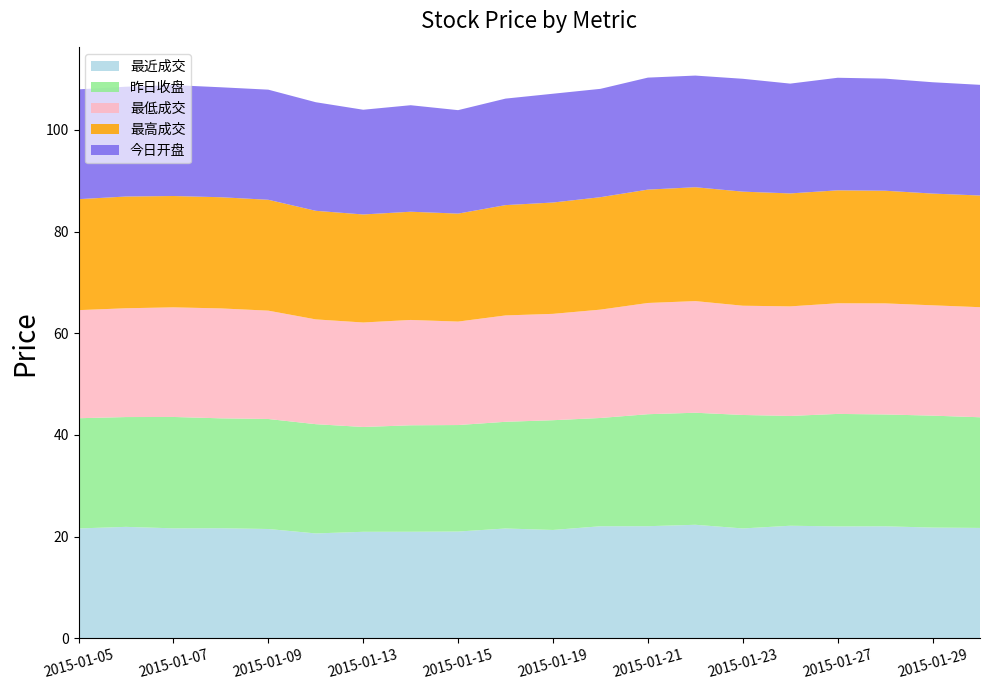

Reading left to right, list all the values displayed in this chart.

最近成交: 2015-01-05=21.6	2015-01-06=21.9	2015-01-07=21.6	2015-01-08=21.6	2015-01-09=21.5	2015-01-12=20.6	2015-01-13=20.9	2015-01-14=20.9	2015-01-15=21.0	2015-01-16=21.6	2015-01-19=21.3	2015-01-20=22.0	2015-01-21=22.0	2015-01-22=22.3	2015-01-23=21.6	2015-01-26=22.1	2015-01-27=22.0	2015-01-28=22.0	2015-01-29=21.8	2015-01-30=21.7
昨日收盘: 2015-01-05=21.7	2015-01-06=21.6	2015-01-07=21.9	2015-01-08=21.6	2015-01-09=21.6	2015-01-12=21.5	2015-01-13=20.6	2015-01-14=20.9	2015-01-15=20.9	2015-01-16=21.0	2015-01-19=21.6	2015-01-20=21.3	2015-01-21=22.0	2015-01-22=22.0	2015-01-23=22.3	2015-01-26=21.6	2015-01-27=22.1	2015-01-28=22.0	2015-01-29=22.0	2015-01-30=21.8
最低成交: 2015-01-05=21.3	2015-01-06=21.4	2015-01-07=21.6	2015-01-08=21.6	2015-01-09=21.3	2015-01-12=20.6	2015-01-13=20.6	2015-01-14=20.7	2015-01-15=20.4	2015-01-16=20.9	2015-01-19=20.9	2015-01-20=21.3	2015-01-21=21.9	2015-01-22=22.0	2015-01-23=21.5	2015-01-26=21.6	2015-01-27=21.8	2015-01-28=21.9	2015-01-29=21.7	2015-01-30=21.6
最高成交: 2015-01-05=21.8	2015-01-06=22.0	2015-01-07=21.9	2015-01-08=21.9	2015-01-09=21.8	2015-01-12=21.4	2015-01-13=21.2	2015-01-14=21.3	2015-01-15=21.2	2015-01-16=21.7	2015-01-19=21.9	2015-01-20=22.1	2015-01-21=22.3	2015-01-22=22.4	2015-01-23=22.4	2015-01-26=22.2	2015-01-27=22.2	2015-01-28=22.2	2015-01-29=22.0	2015-01-30=22.0
今日开盘: 2015-01-05=21.6	2015-01-06=21.6	2015-01-07=21.8	2015-01-08=21.6	2015-01-09=21.7	2015-01-12=21.4	2015-01-13=20.6	2015-01-14=20.9	2015-01-15=20.4	2015-01-16=20.9	2015-01-19=21.4	2015-01-20=21.3	2015-01-21=22.0	2015-01-22=22.0	2015-01-23=22.2	2015-01-26=21.6	2015-01-27=22.1	2015-01-28=22.1	2015-01-29=21.9	2015-01-30=21.8